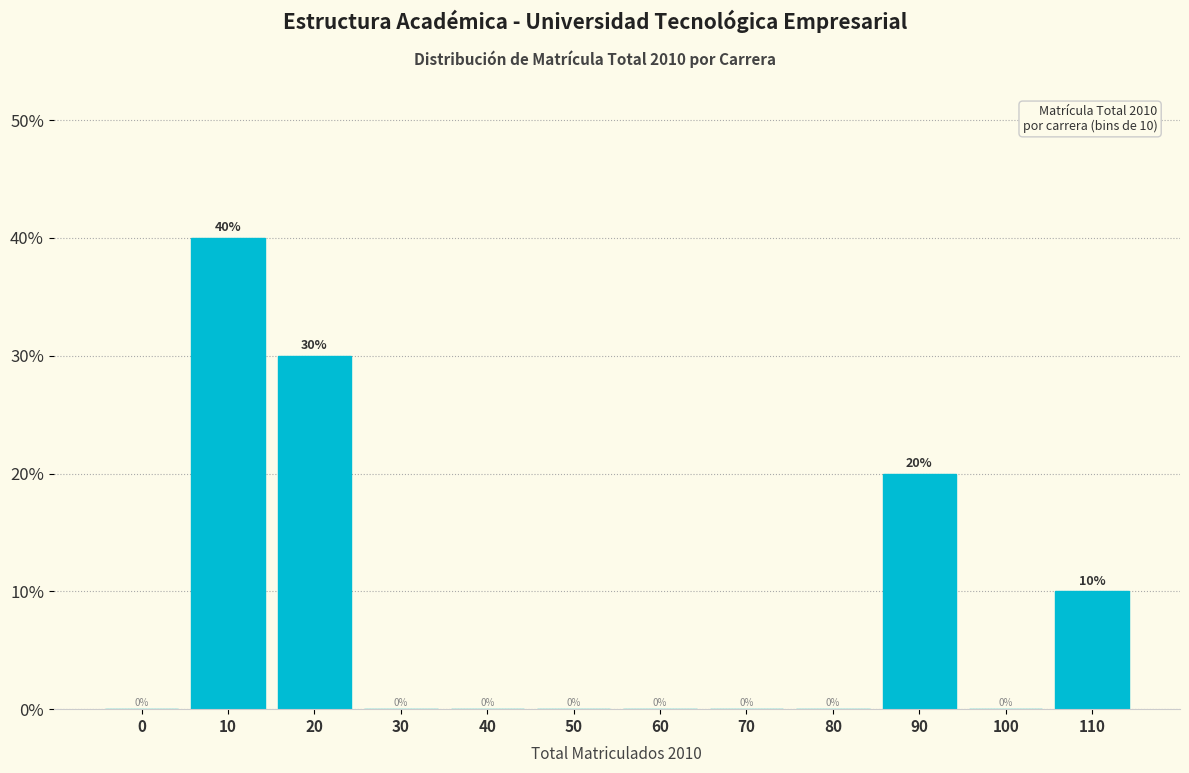

Reading left to right, what are all the values shown in this chart?

0=0	10=40	20=30	30=0	40=0	50=0	60=0	70=0	80=0	90=20	100=0	110=10